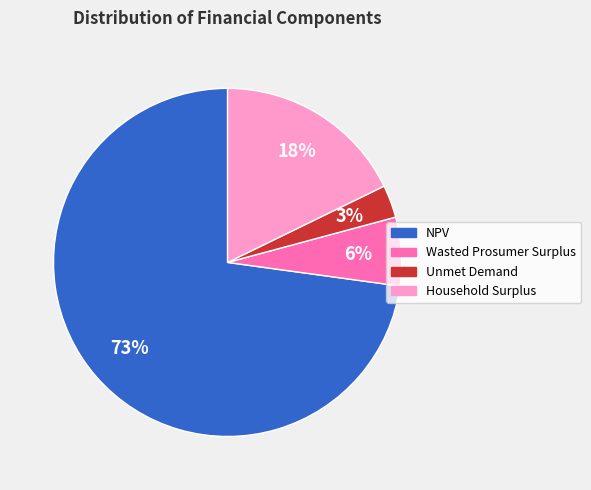

Do NPV and Household Surplus together represent more than half of the pie?

Yes